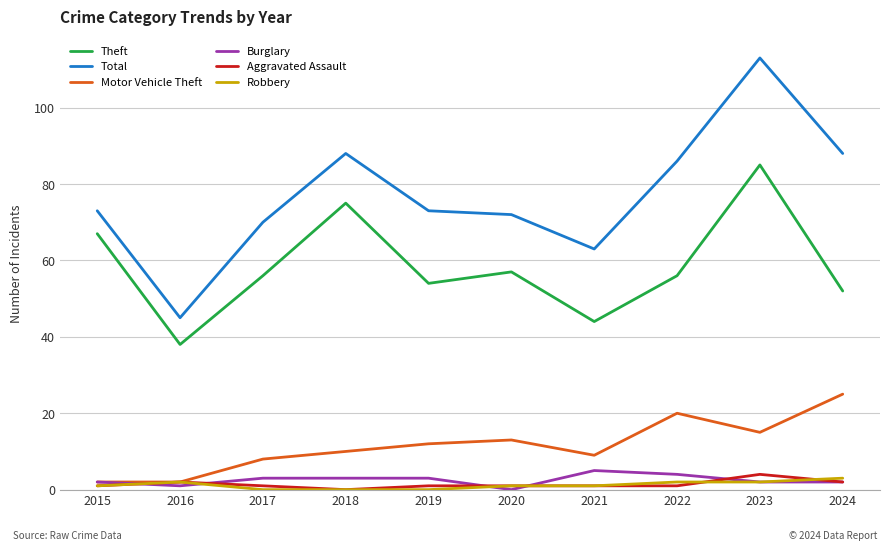

What is the sum of the Burglary values at 2023 and 2021?

7